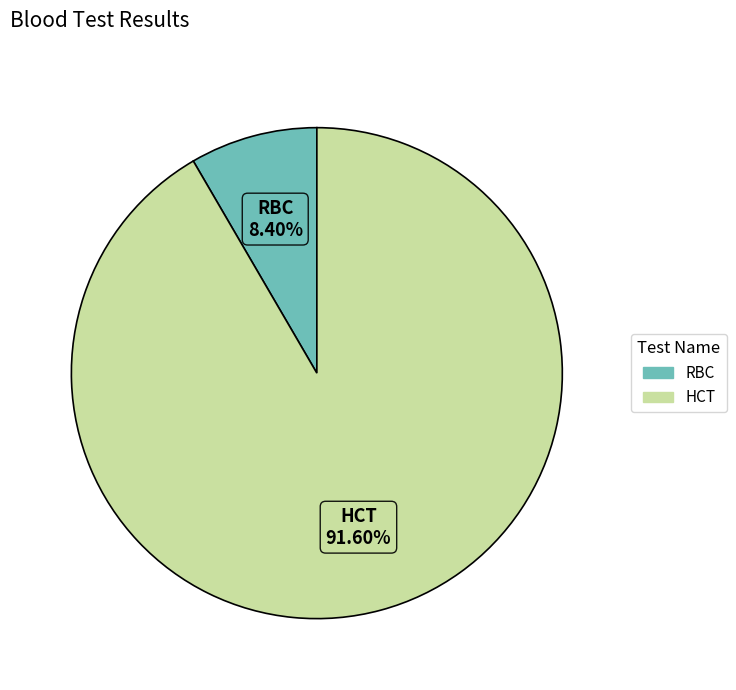

The RBC slice represents 8% of the pie. True or false?

True